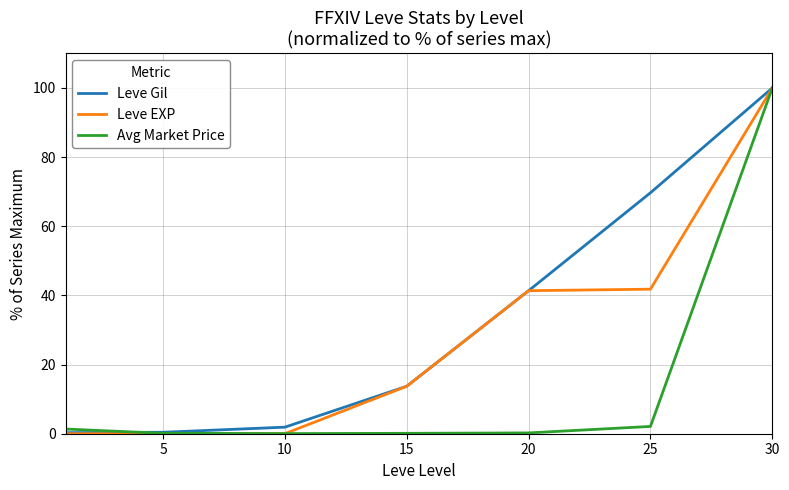

True or false: Avg Market Price and Leve Gil intersect in this chart.

True